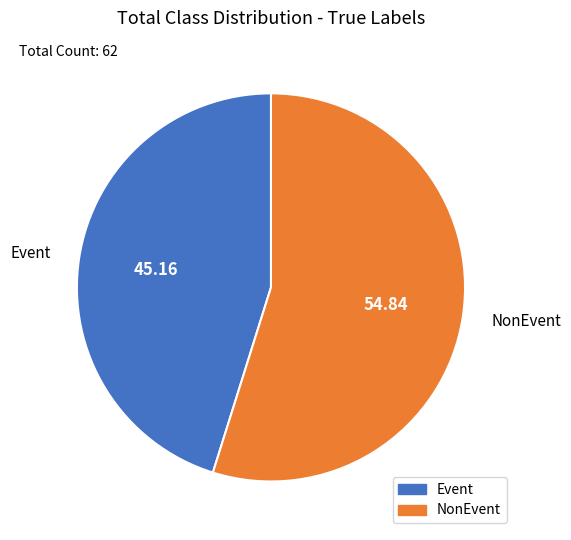

Rank the categories by value from lowest to highest.

Event, NonEvent